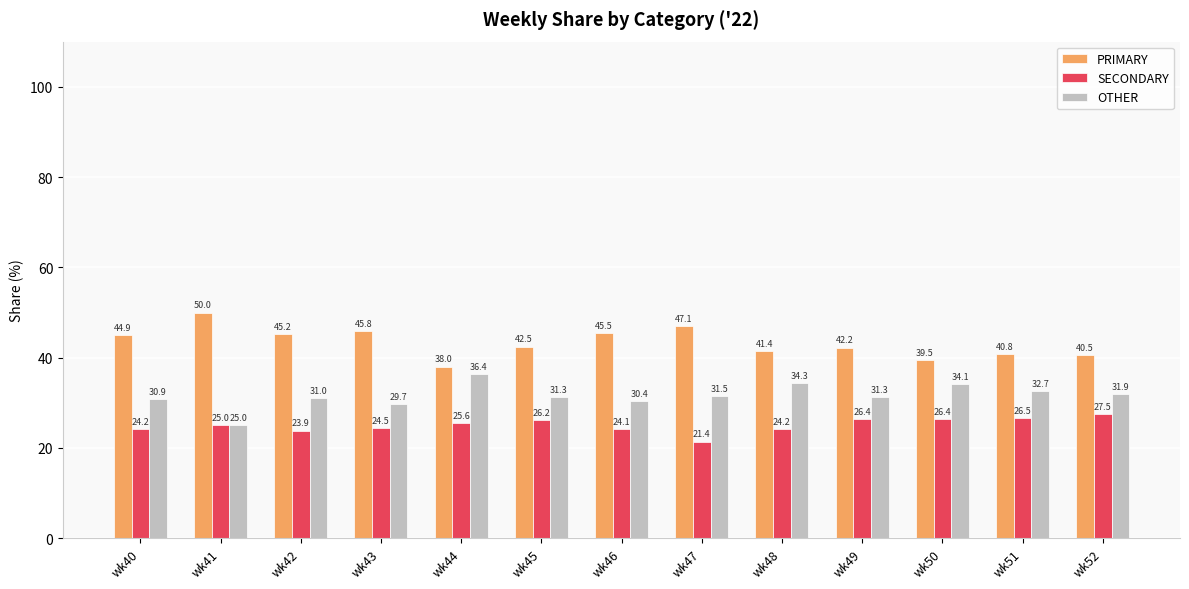

At which label does PRIMARY first exceed 42?

wk40